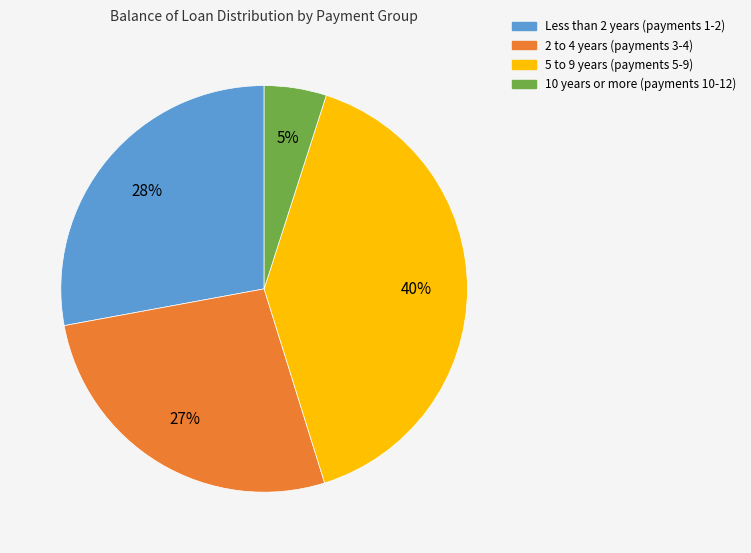

Does any single category account for the majority?

No